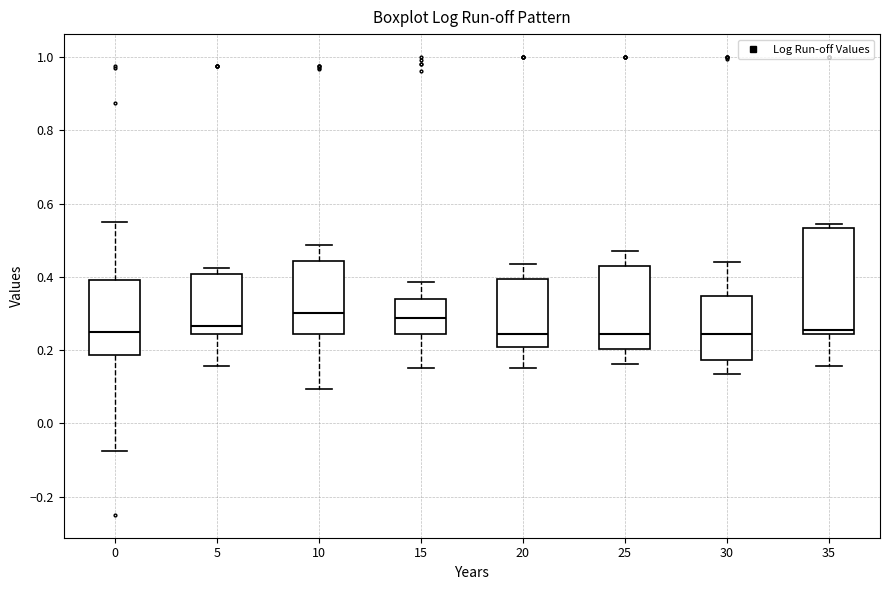

Reading left to right, transcribe this box plot: for each box, give where its median line is, the range the box spans, and where its two whiskers end, as read against the y-axis. The values are not printed on the chart, so give them approximately, as read against the axis.

0: median 0.26, box 0.18 to 0.40, whiskers -0.08 to 0.56
5: median 0.26, box 0.24 to 0.40, whiskers 0.16 to 0.42
10: median 0.30, box 0.24 to 0.44, whiskers 0.10 to 0.48
15: median 0.28, box 0.24 to 0.34, whiskers 0.16 to 0.38
20: median 0.24, box 0.20 to 0.40, whiskers 0.16 to 0.44
25: median 0.24, box 0.20 to 0.42, whiskers 0.16 to 0.48
30: median 0.24, box 0.18 to 0.34, whiskers 0.14 to 0.44
35: median 0.26, box 0.24 to 0.54, whiskers 0.16 to 0.54 (just above the box's upper edge)